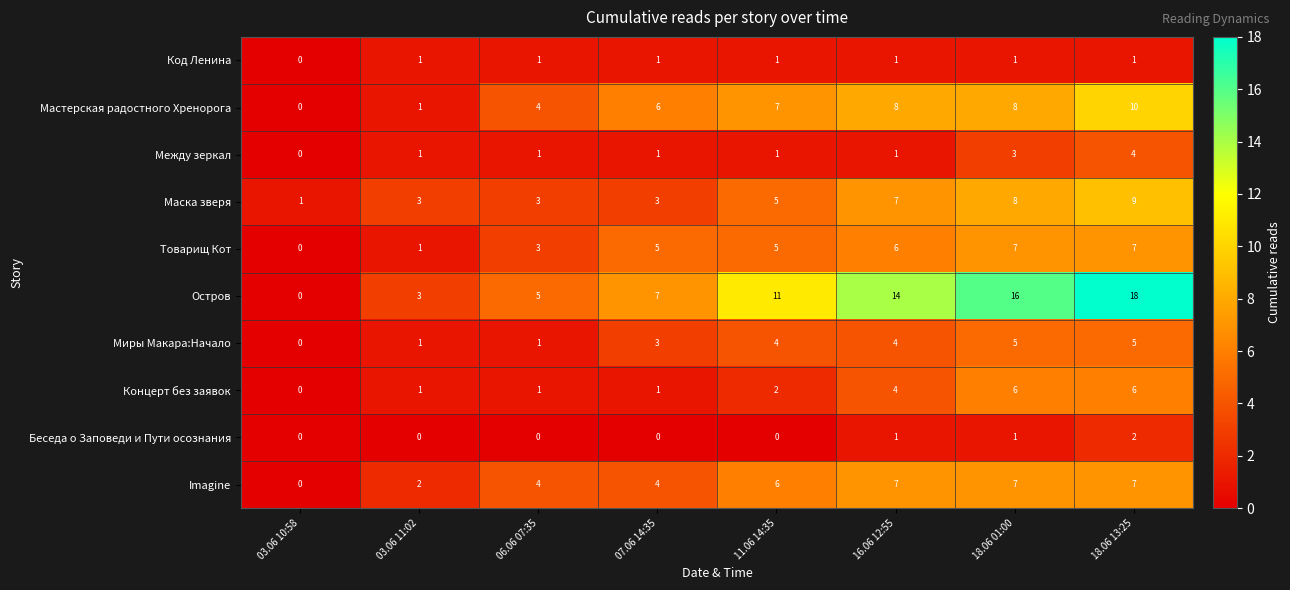

How many data points in Беседа о Заповеди и Пути осознания are above 0?

3